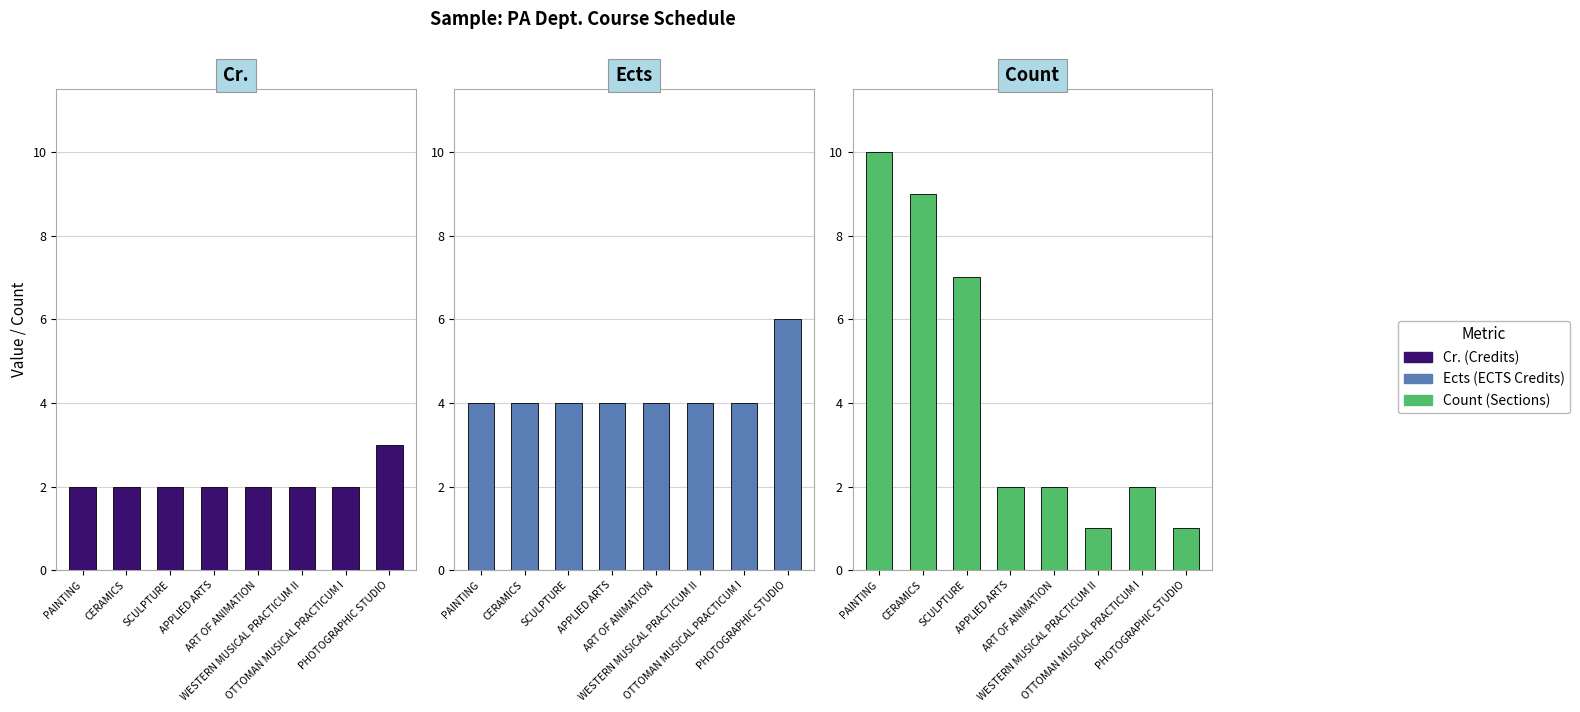

What is the label of the 8th bar from the right?

PAINTING